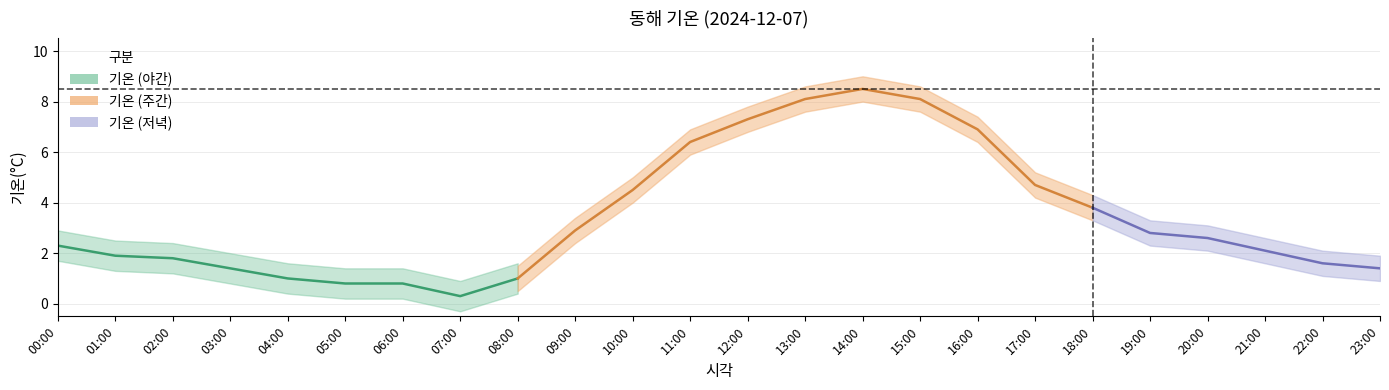

What is the label of the 7th point from the right?

17:00